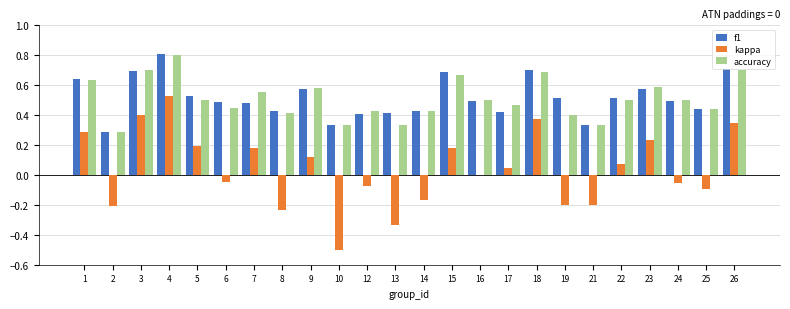

At which category is the sum across all series the highest?

4